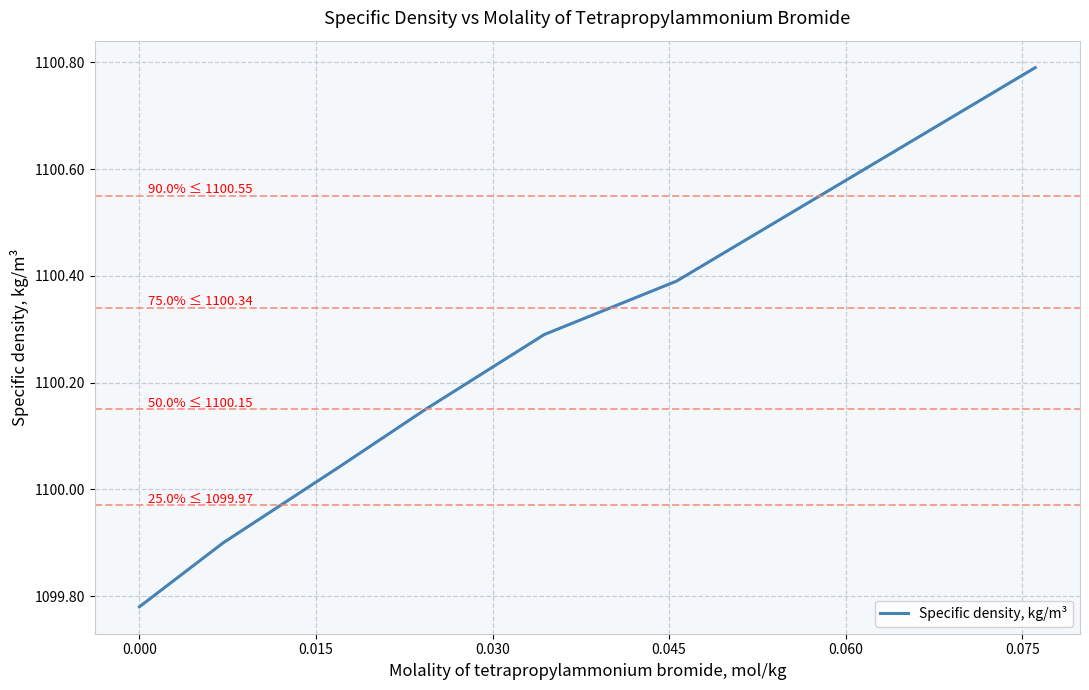

What is the difference between the maximum and minimum values?

1.0